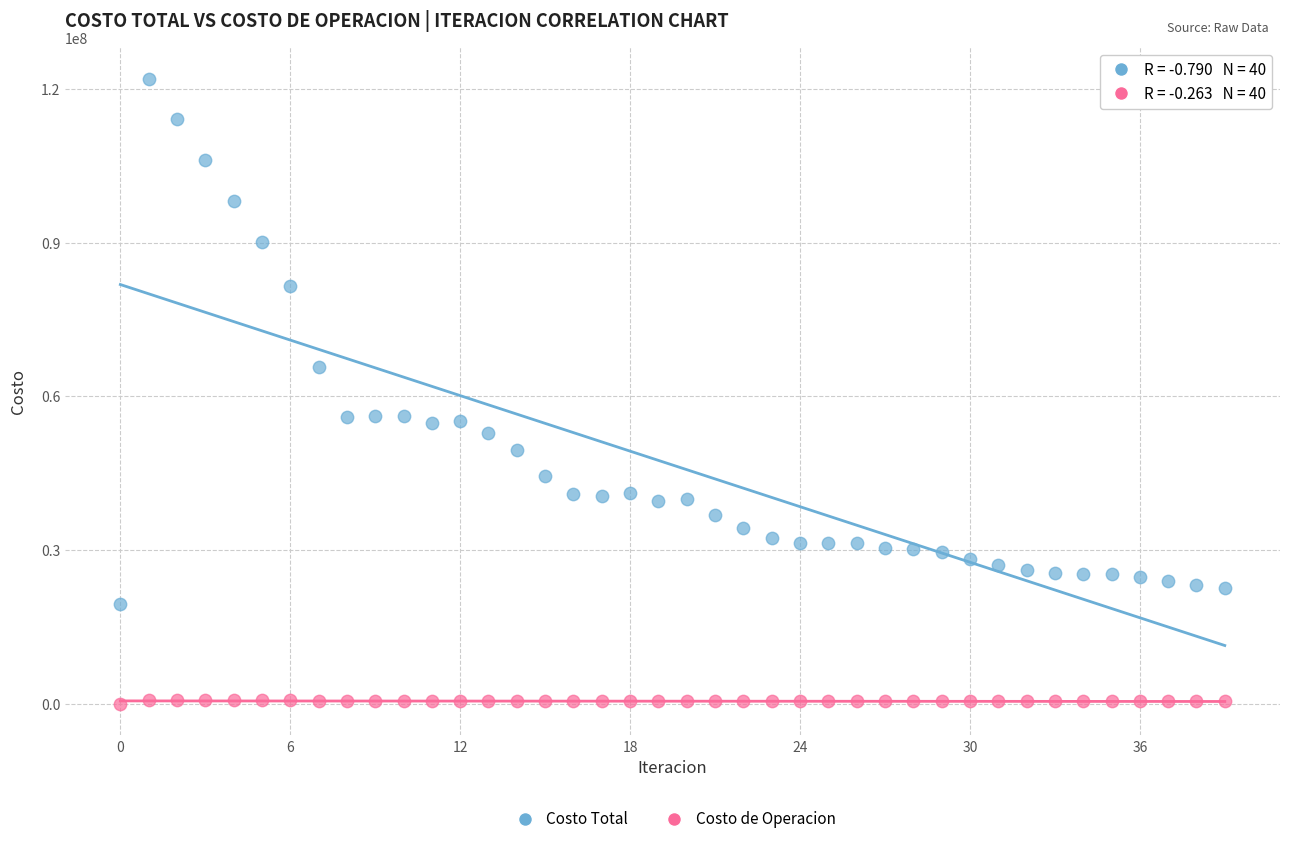

Which series has the widest spread of Y values?

Costo Total